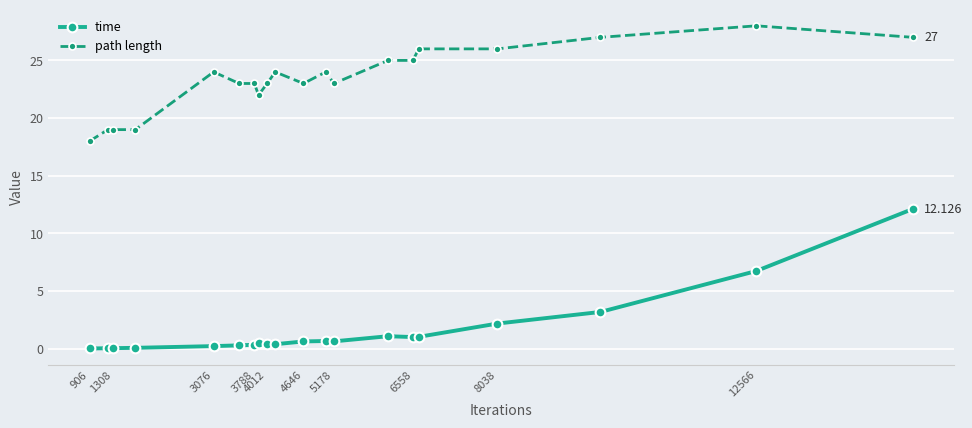

True or false: path length has more than 0 points higher than both neighbors.

True